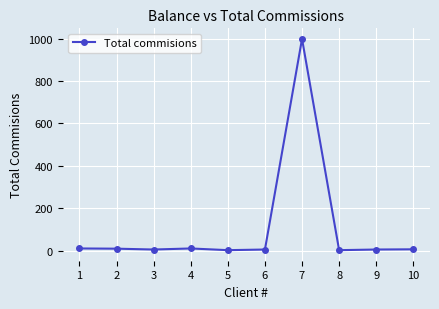

What is the difference between the maximum and second lowest values?

997